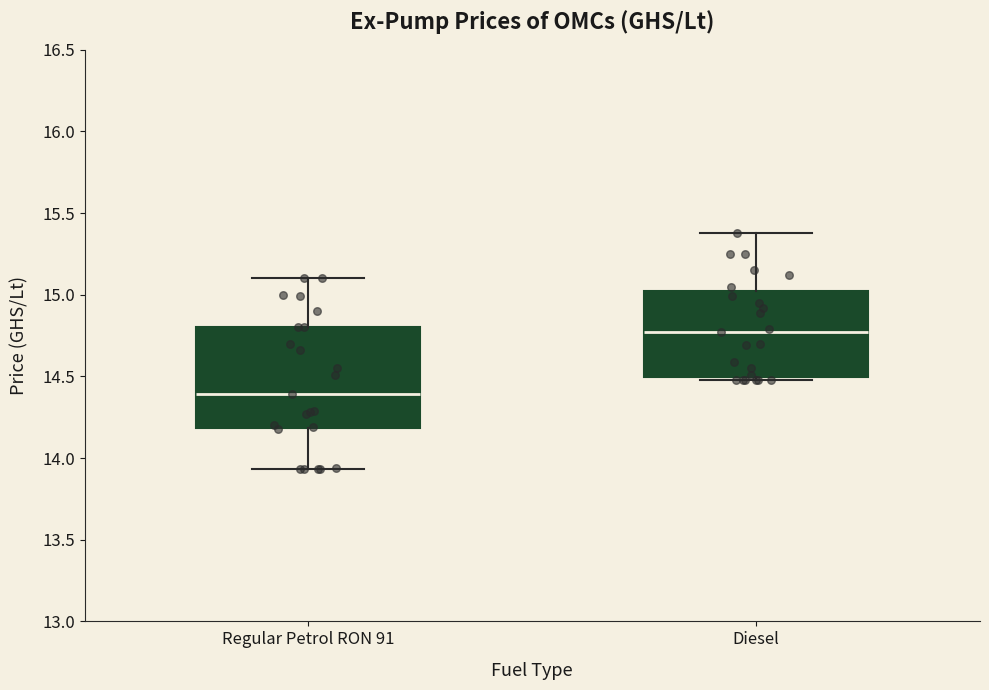

Reading left to right, read every box against the y-axis: the position of its median line, the range the box covers, and the ends of its whiskers. The values are not printed on the chart, so give them approximately, as read against the axis.

Regular Petrol RON 91: median 14.40, box 14.20 to 14.80, whiskers 13.95 to 15.10
Diesel: median 14.75, box 14.50 to 15.00, whiskers 14.50 (just below the box's lower edge) to 15.40